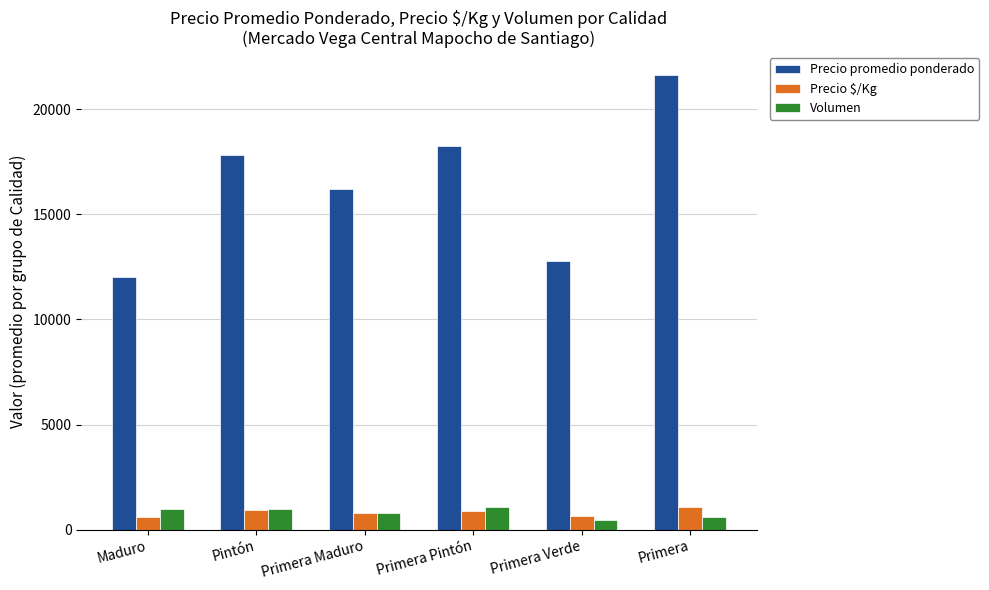

Between Primera Verde and Primera, which series saw the biggest shift?

Precio promedio ponderado